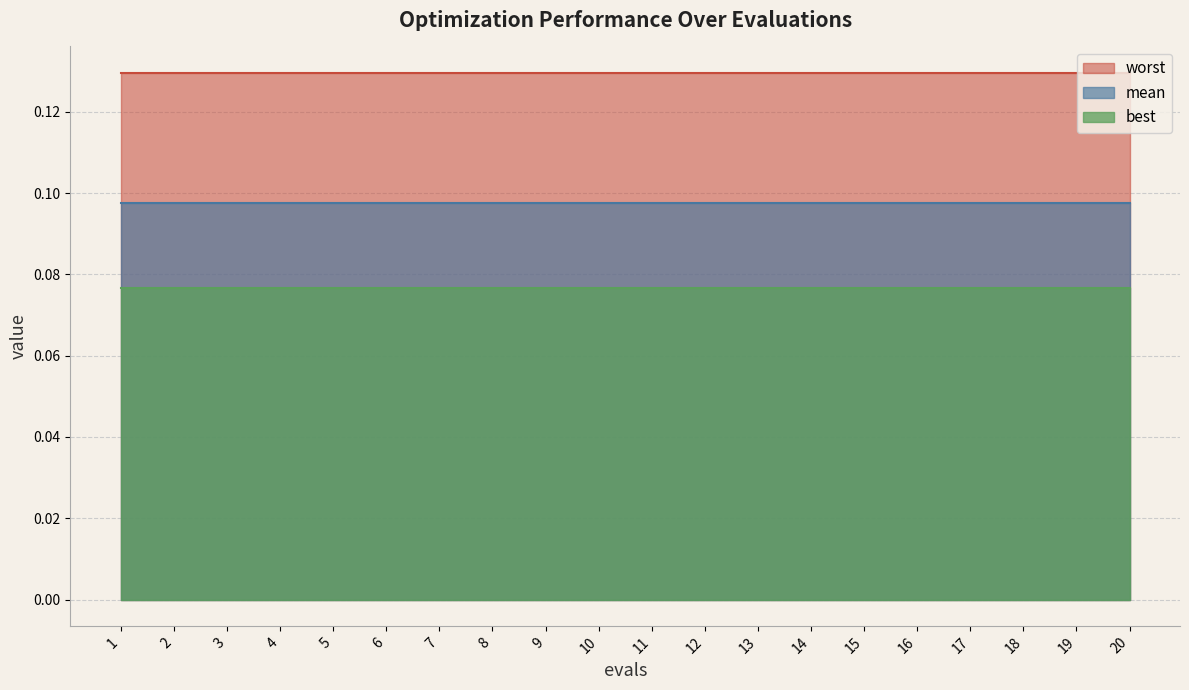

Is the value of worst at 13 greater than the value of mean at 15?

Yes